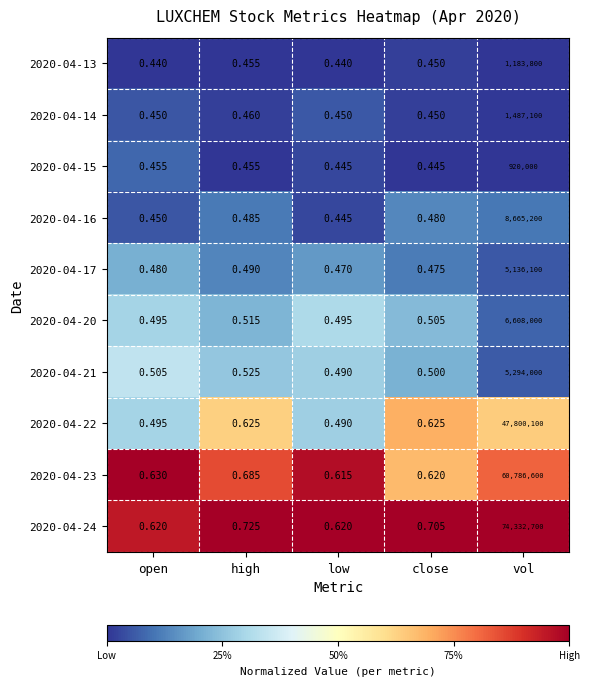

At which label does 2020-04-24 reach its peak?

vol